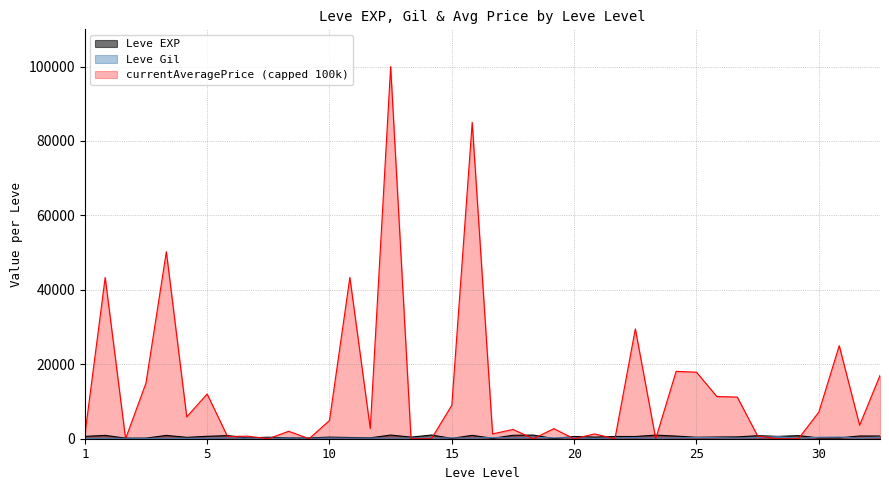

Which series has the largest range (max minus min)?

currentAveragePrice (capped 100k)